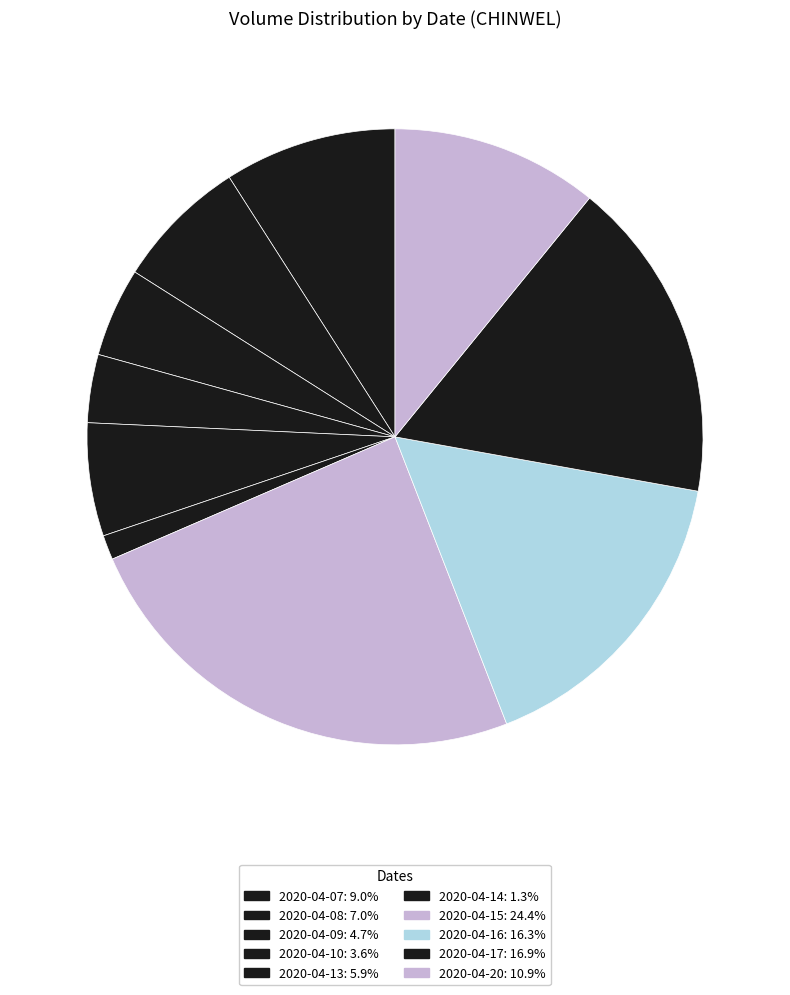

How many slices are in this pie chart?

10